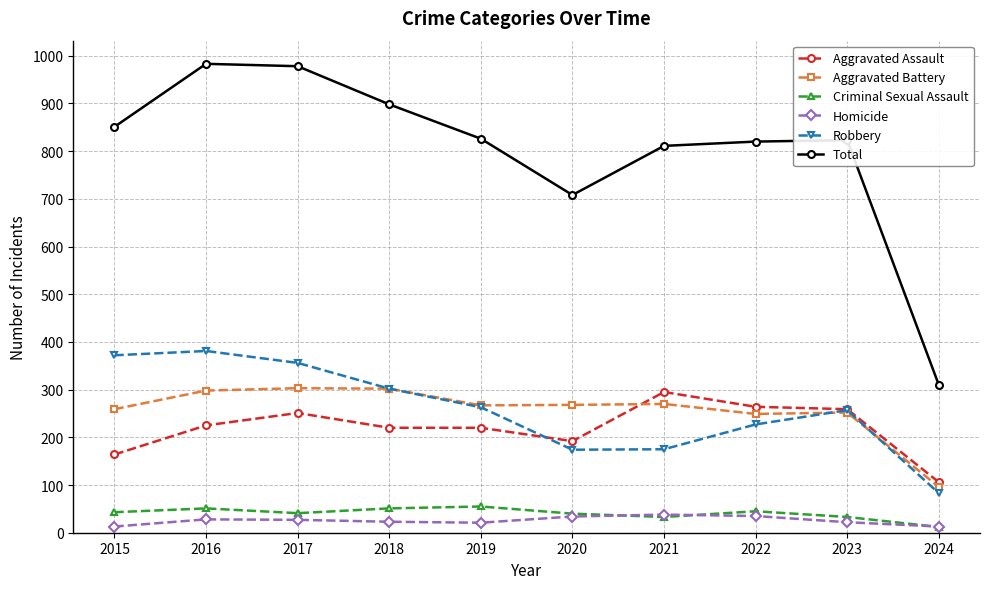

Which series has the widest spread of values?

Total